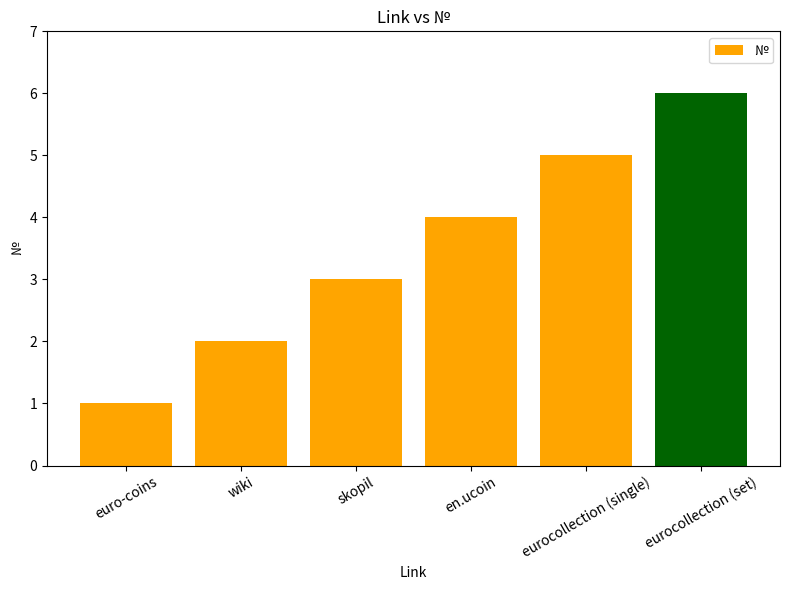

What is the sum of all values?

21